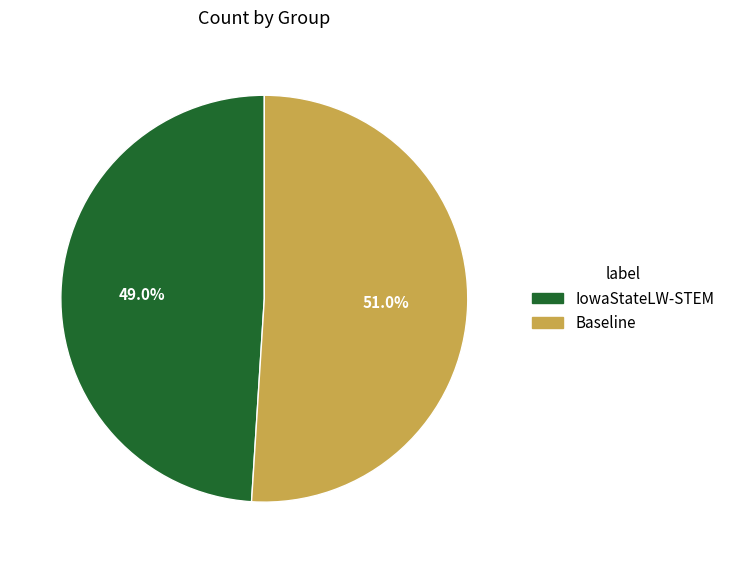

Is there any slice that represents more than half of the pie?

Yes